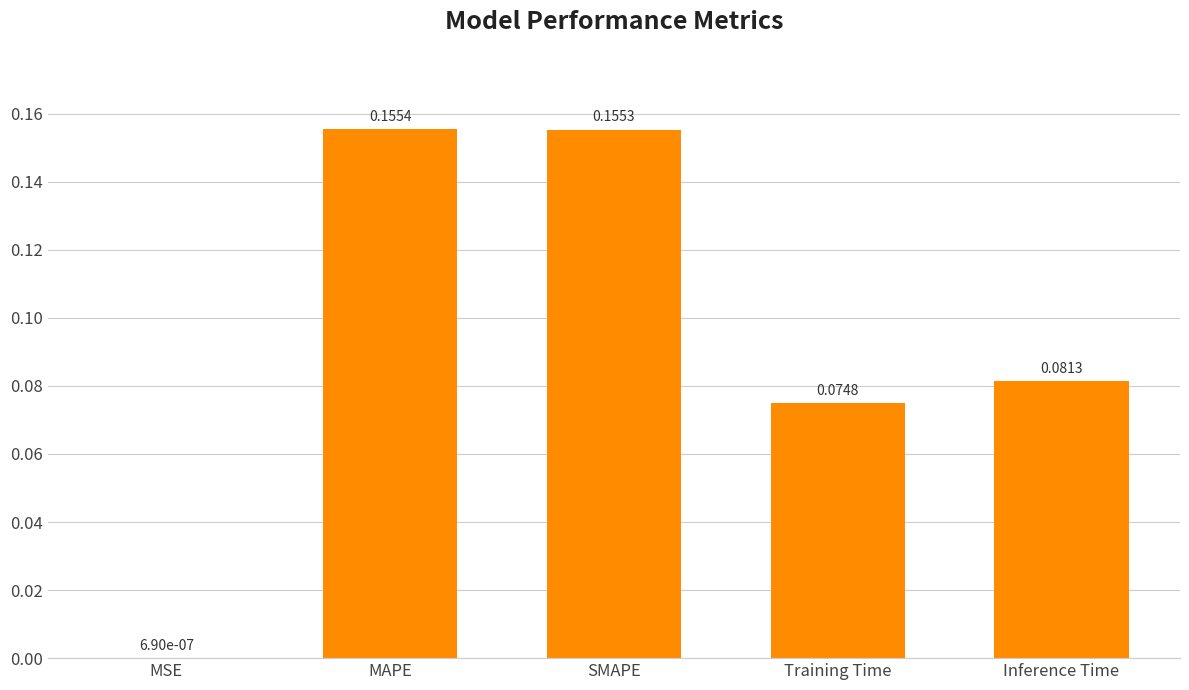

Are the bars grouped side by side (vs. stacked)?

No